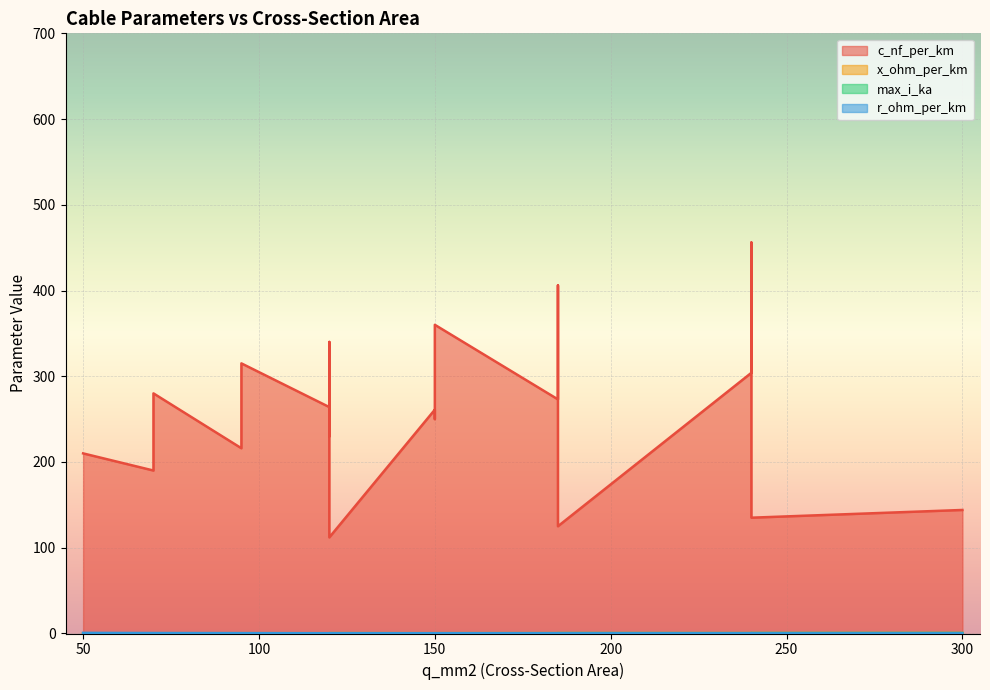

What is the spread (max minus min) of values at 240?

303.9